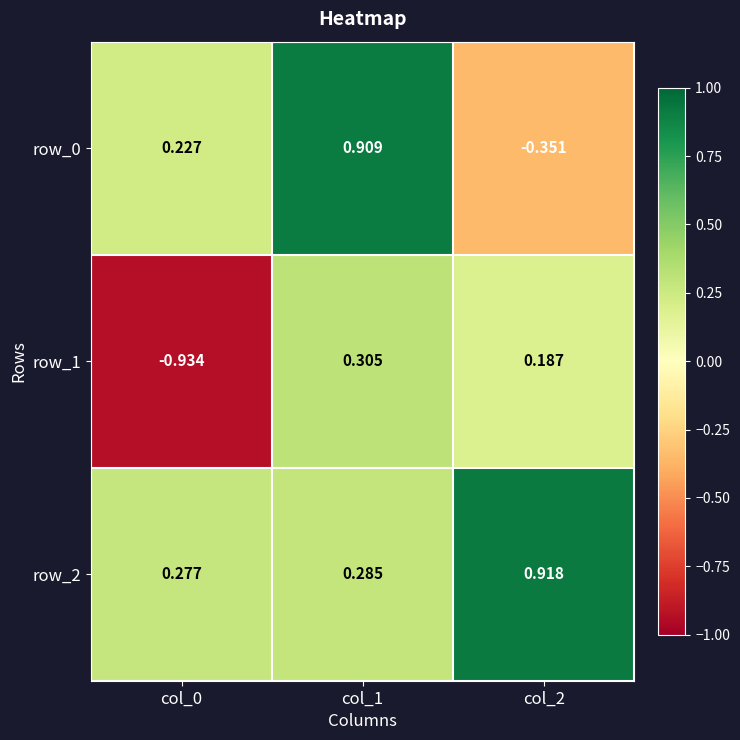

Which category has the highest value in the row_0 series?

col_1